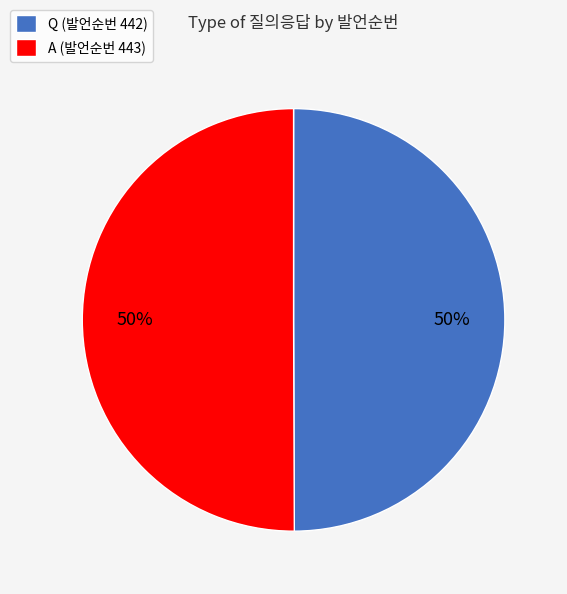

To the nearest percent, what is the average slice percentage?

50%